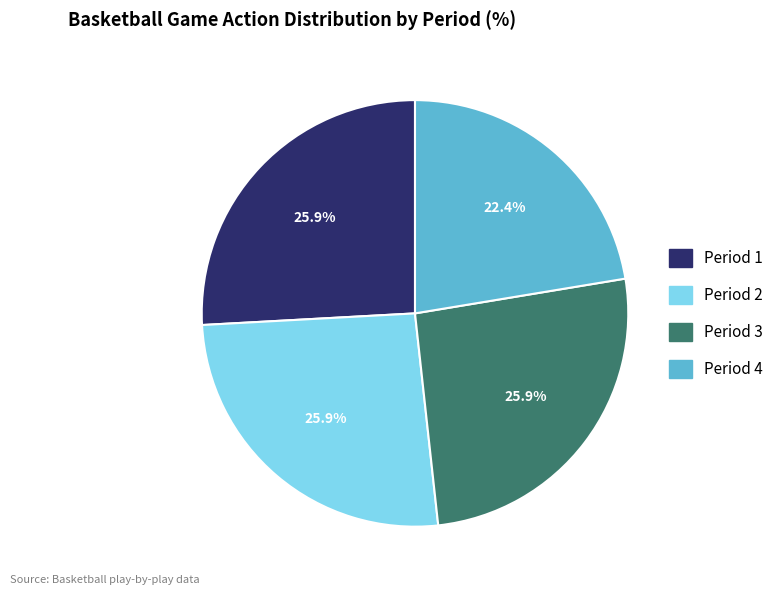

Does Period 1 account for over 50% of the chart?

No